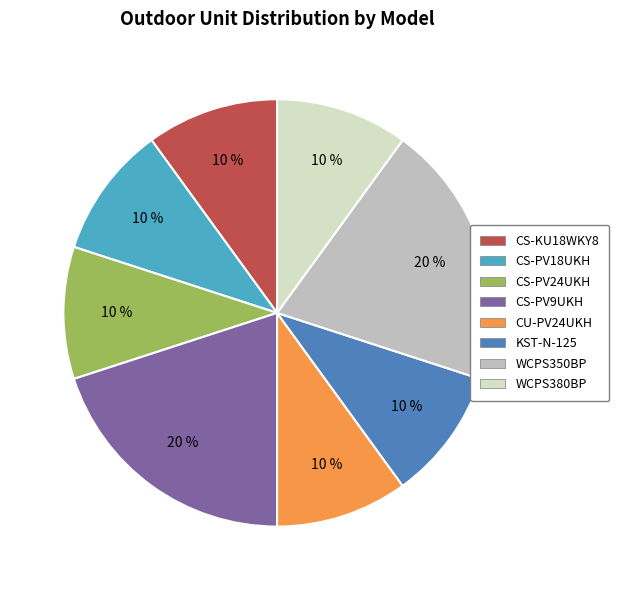

Is it true that WCPS380BP is 10% of the pie?

True